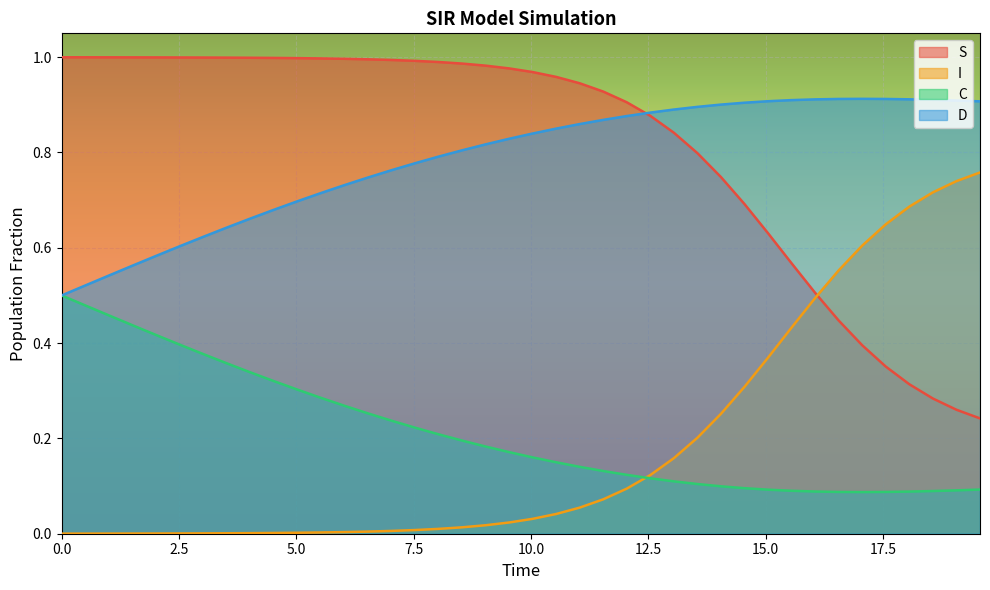

Reading left to right, transcribe all the data shown in this chart.

S: 1.0	1.0	1.0	1.0	1.0	1.0	1.0	1.0	1.0	1.0	1.0	1.0	1.0	1.0	1.0	1.0	1.0	1.0	1.0	1.0	1.0	1.0	0.9	0.9	0.9	0.9	0.8	0.8	0.7	0.7	0.6	0.6	0.5	0.4	0.4	0.4	0.3	0.3	0.3	0.2
I: 0.0	0.0	0.0	0.0	0.0	0.0	0.0	0.0	0.0	0.0	0.0	0.0	0.0	0.0	0.0	0.0	0.0	0.0	0.0	0.0	0.0	0.0	0.1	0.1	0.1	0.1	0.2	0.2	0.3	0.3	0.4	0.4	0.5	0.6	0.6	0.6	0.7	0.7	0.7	0.8
C: 0.5	0.5	0.5	0.4	0.4	0.4	0.4	0.4	0.3	0.3	0.3	0.3	0.3	0.3	0.2	0.2	0.2	0.2	0.2	0.2	0.2	0.1	0.1	0.1	0.1	0.1	0.1	0.1	0.1	0.1	0.1	0.1	0.1	0.1	0.1	0.1	0.1	0.1	0.1	0.1
D: 0.5	0.5	0.5	0.6	0.6	0.6	0.6	0.6	0.7	0.7	0.7	0.7	0.7	0.7	0.8	0.8	0.8	0.8	0.8	0.8	0.8	0.9	0.9	0.9	0.9	0.9	0.9	0.9	0.9	0.9	0.9	0.9	0.9	0.9	0.9	0.9	0.9	0.9	0.9	0.9